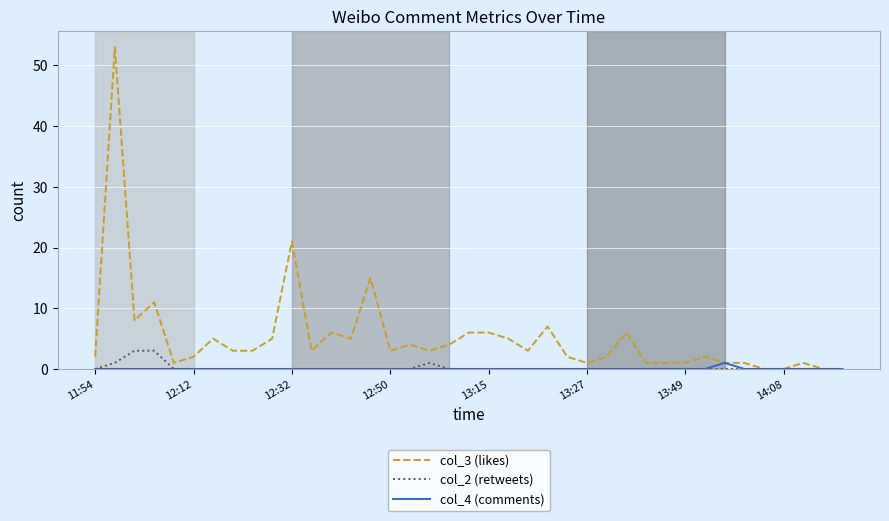

Which series has the largest range (max minus min)?

col_3 (likes)